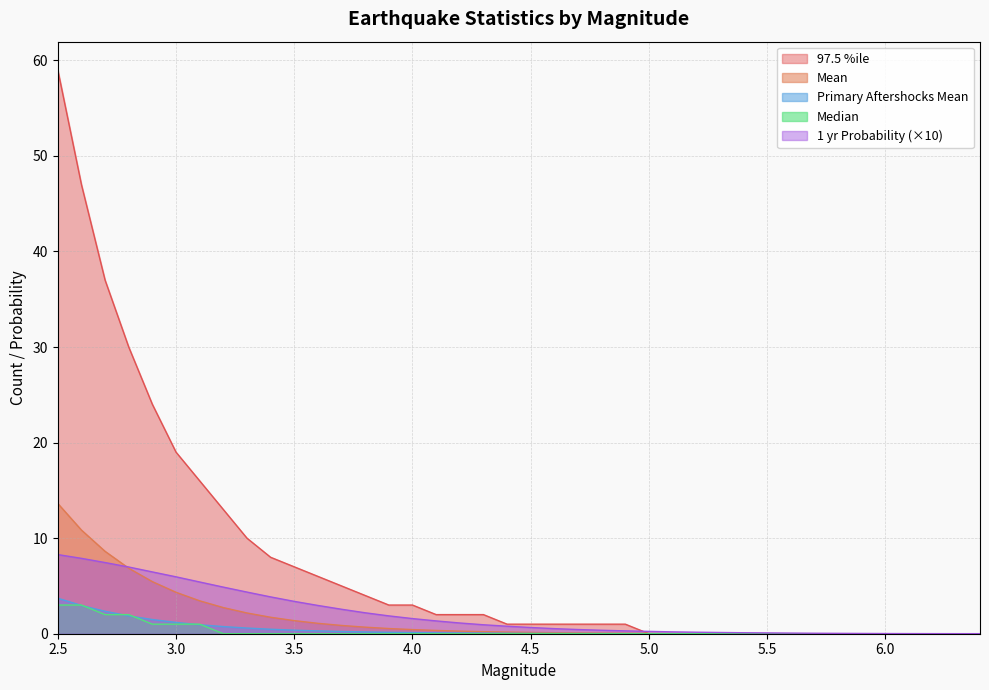

What is the label of the 28th point from the left?

5.2